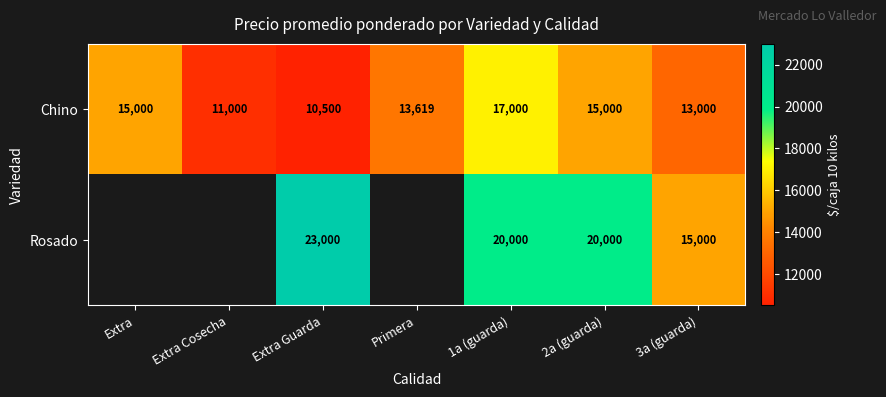

The Chino series shows 7957.0 at 1a (guarda). True or false?

False